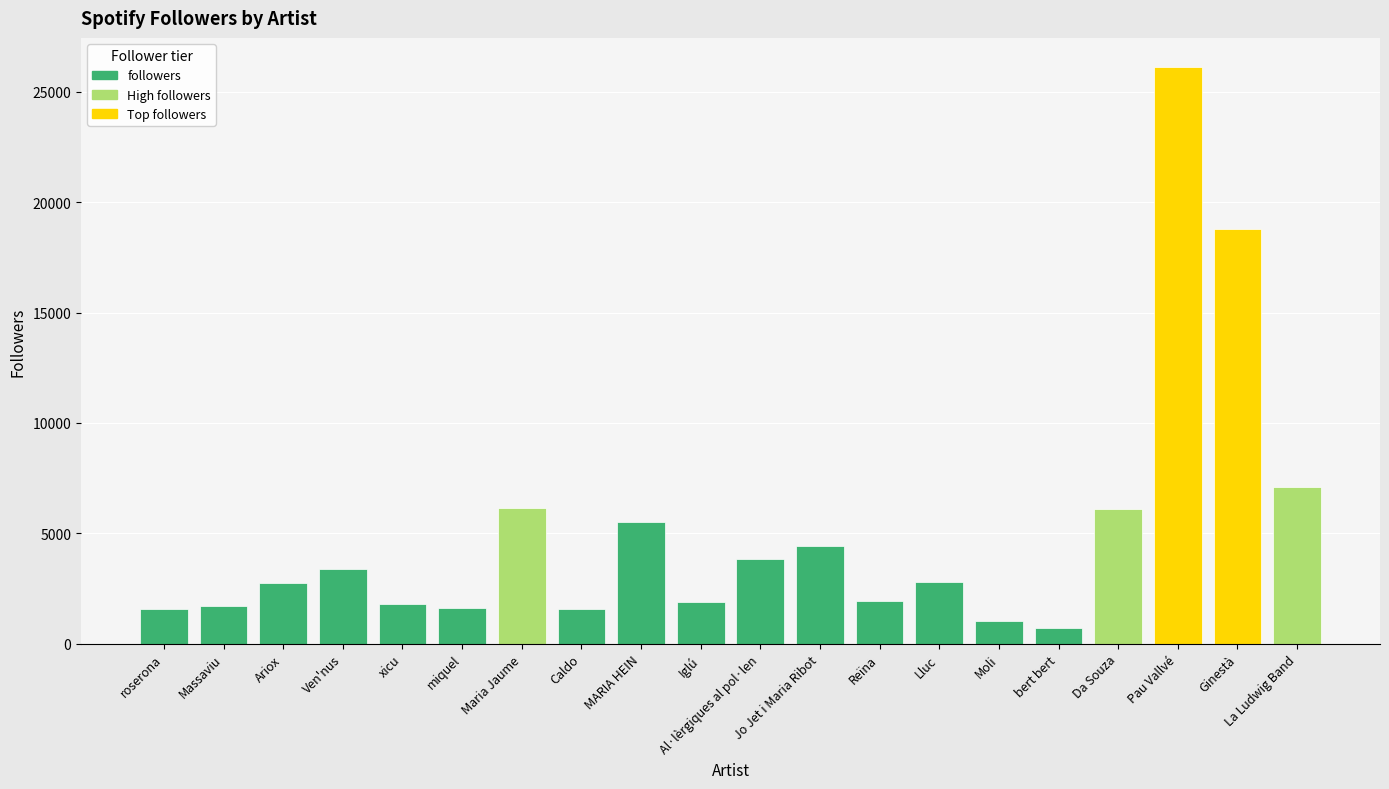

Count the number of data series in this chart.

1